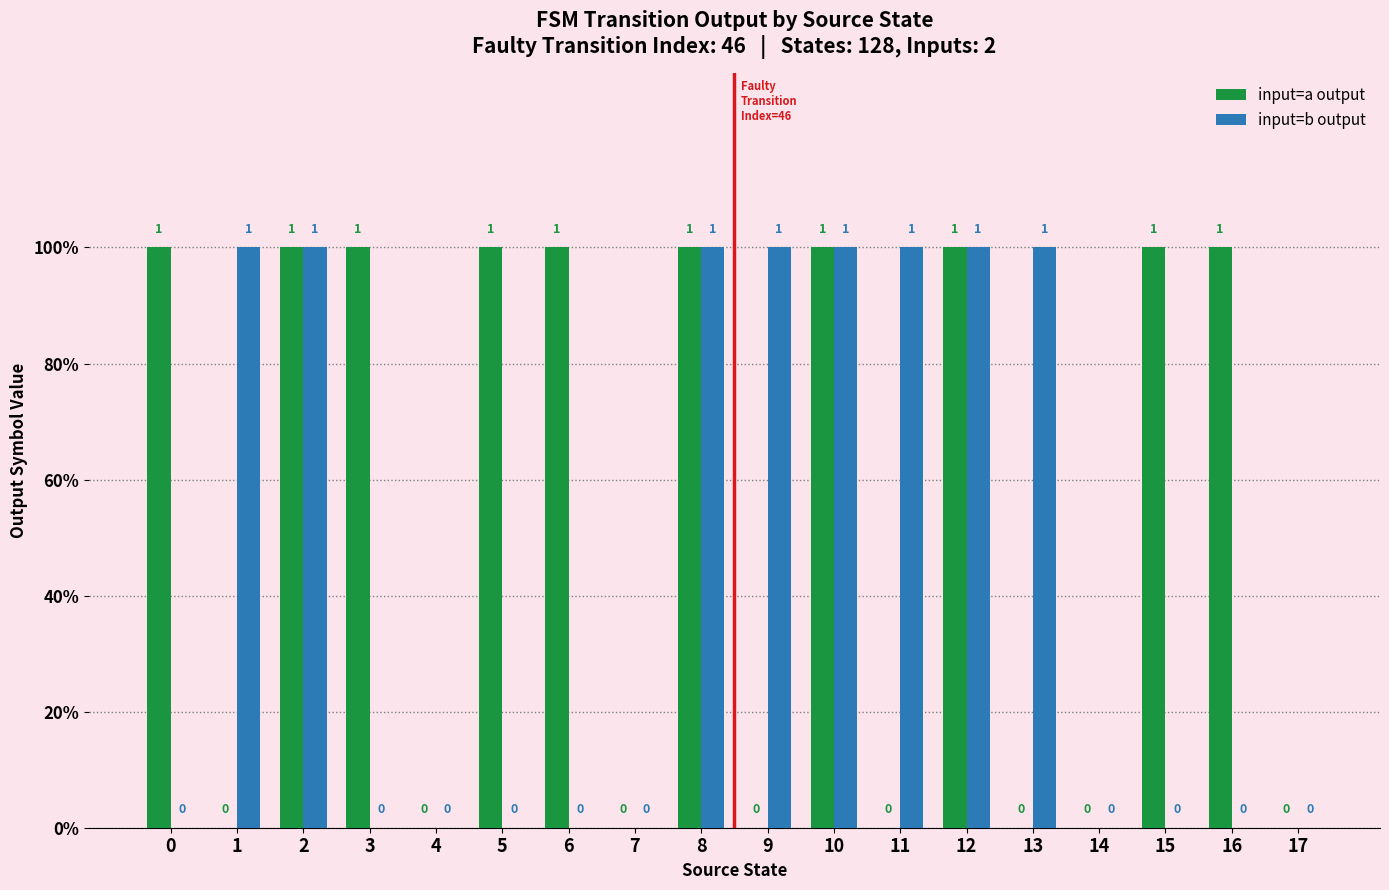

What are all the series names shown in the legend?

input=a output, input=b output